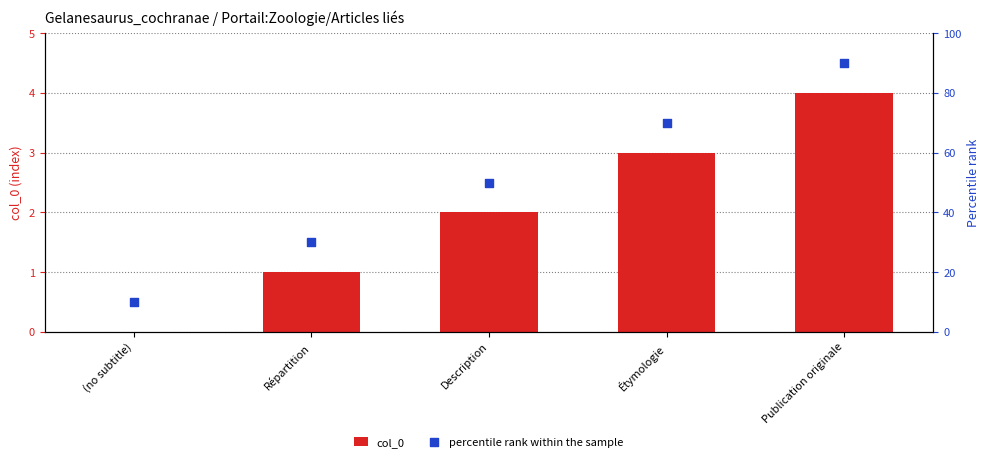

Which series has the largest total across all categories?

percentile rank within the sample